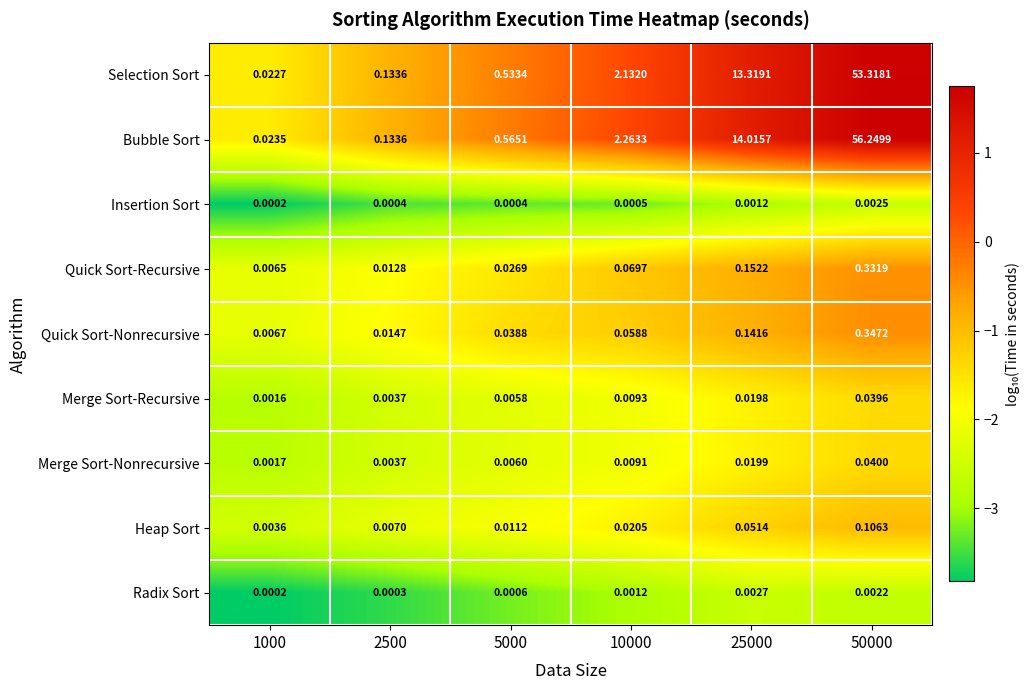

Which series changed the most between 5000 and 25000?

Bubble Sort